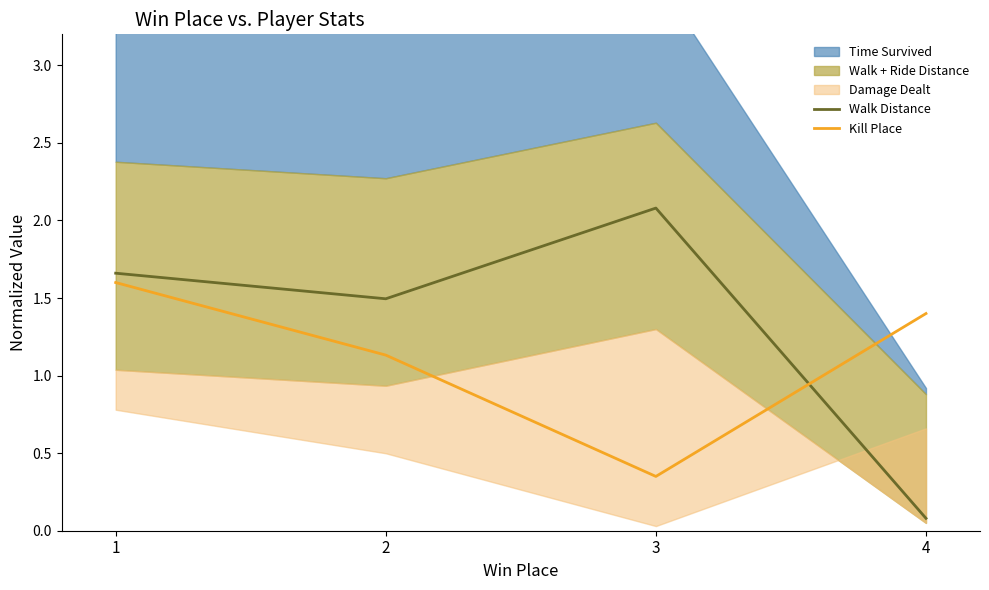

Reading left to right, extract all data points from this chart.

Walk Distance: 1.7	1.5	2.1	0.1
Kill Place: 1.6	1.1	0.3	1.4